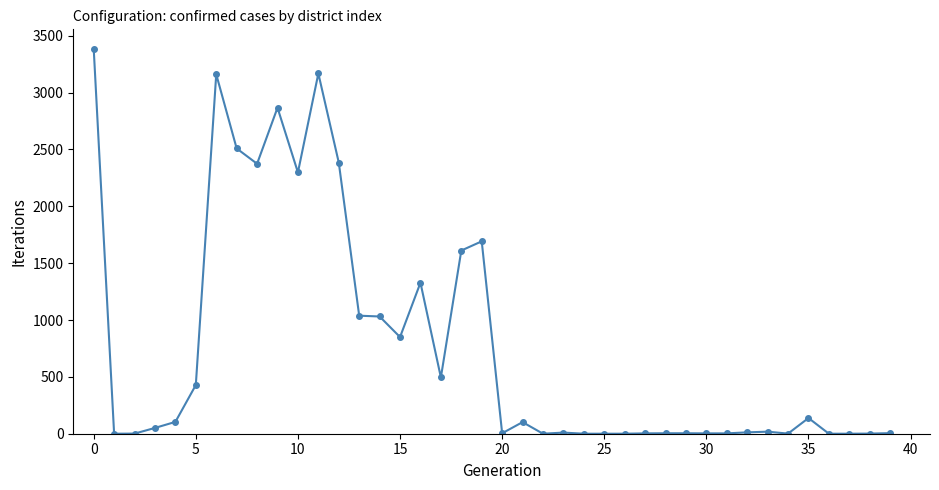

What is the difference between the second highest and minimum values?

3168